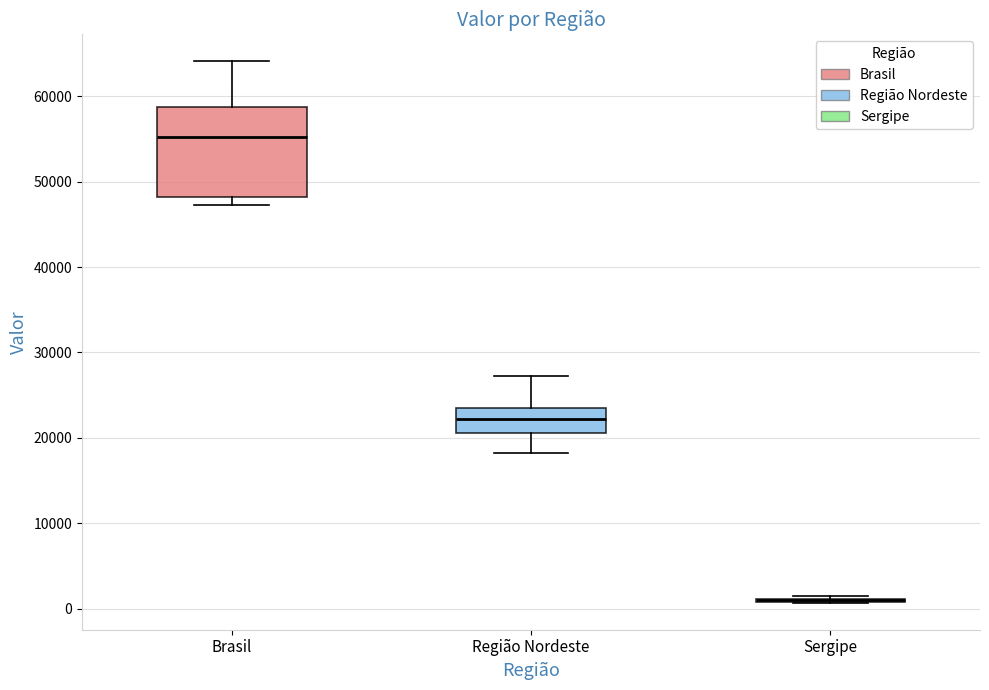

Which box is the tallest, from its lower edge to its upper edge?

Brasil